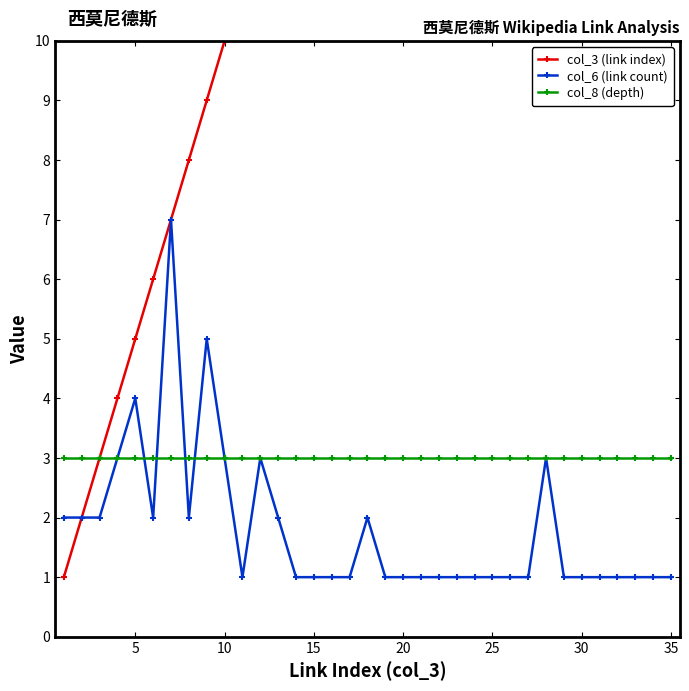

What is the average value of the col_8 (depth) series?

3